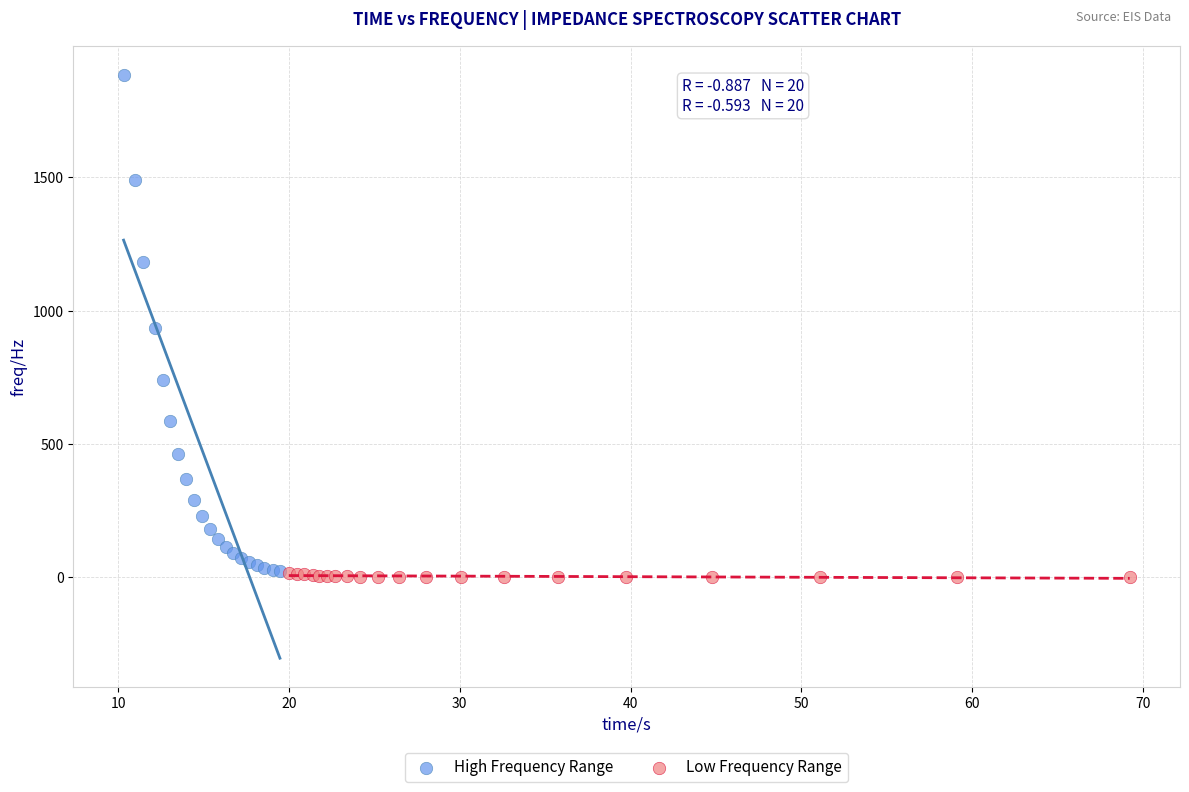

Which series reaches the maximum Y coordinate?

High Frequency Range